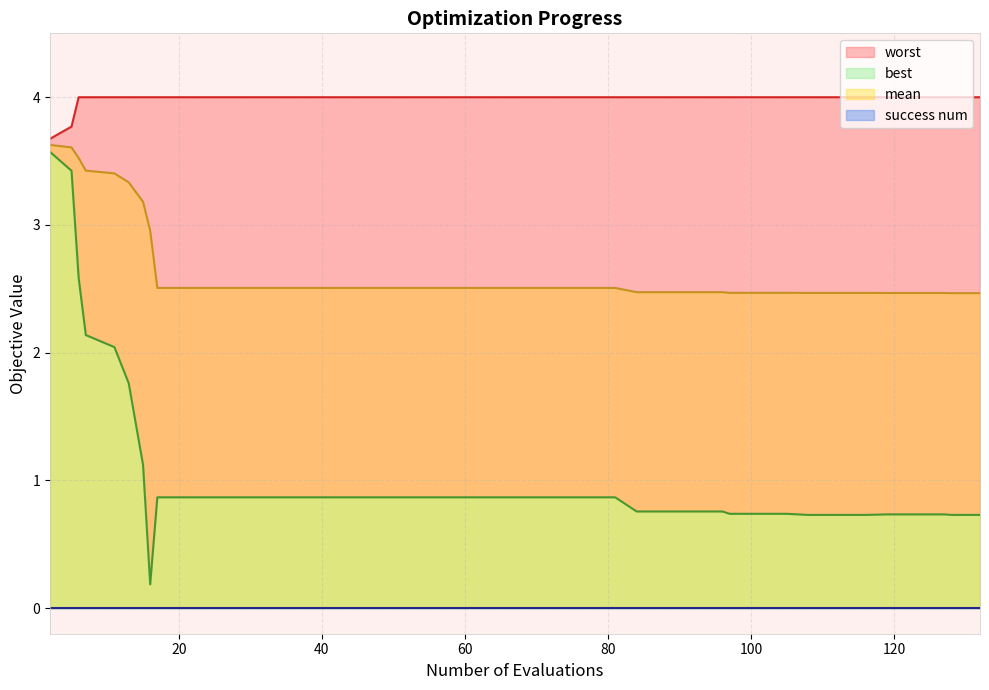

In best, how many points are lower than both neighbors (excluding endpoints)?

1